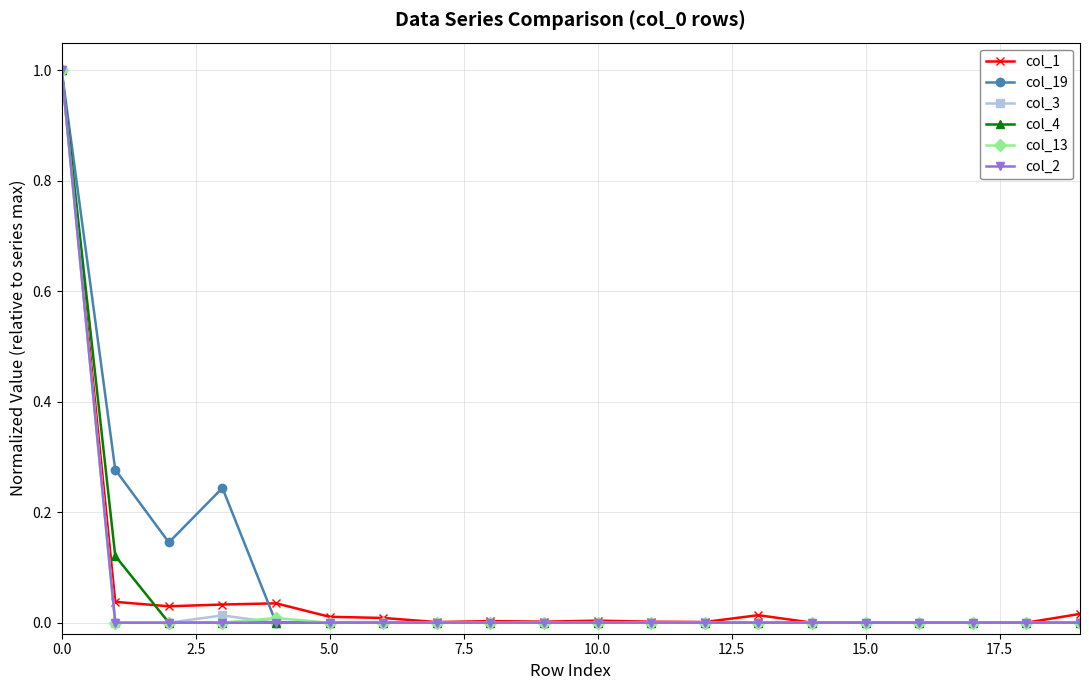

What is the maximum value for col_3?

1.0